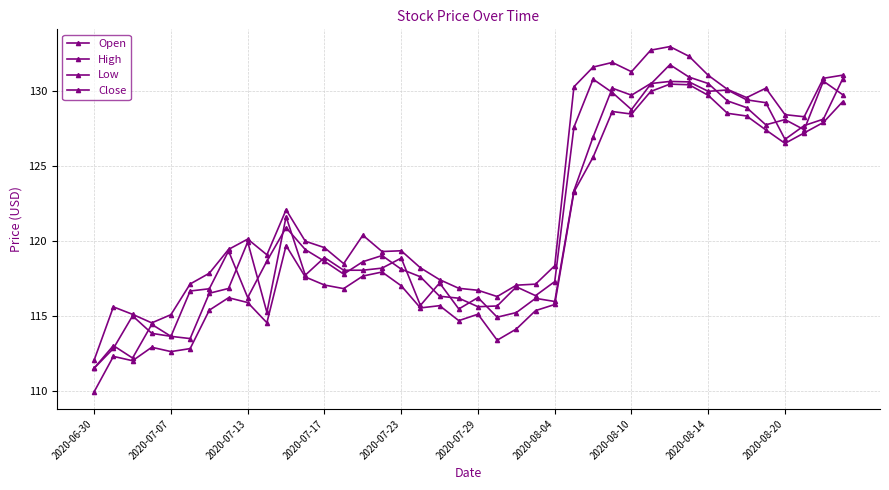

Where is the first local maximum for Close?

2020-07-07